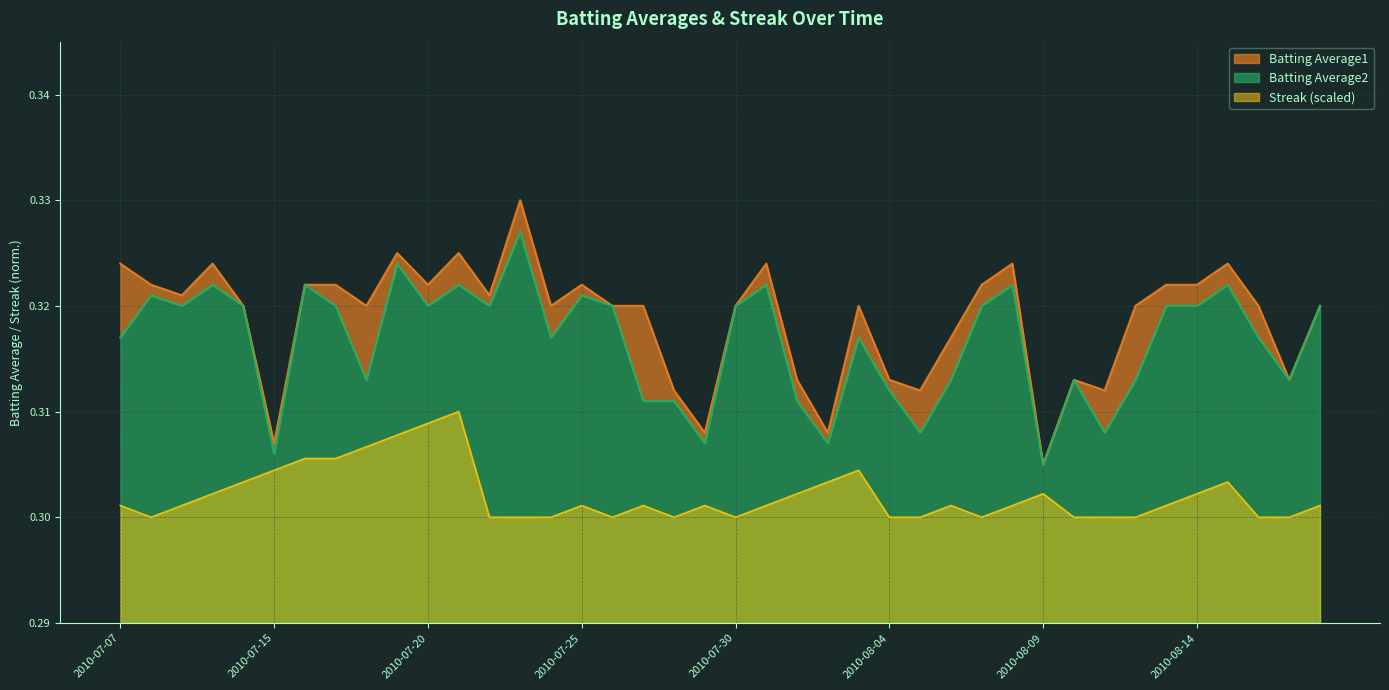

What is the approximate value of Batting Average1 at 2010-08-04?

0.3